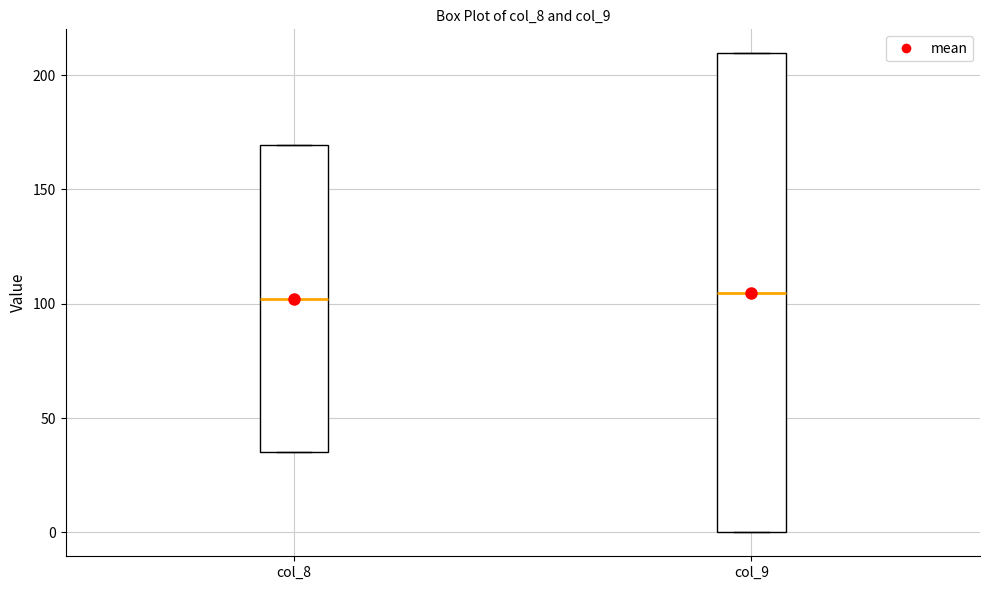

Reading left to right, read every box against the y-axis: the position of its median line, the range the box covers, and the ends of its whiskers. The values are not printed on the chart, so give them approximately, as read against the axis.

col_8: median 100, box 35 to 170, whiskers 35 to 170
col_9: median 105, box 0 to 210, whiskers 0 to 210